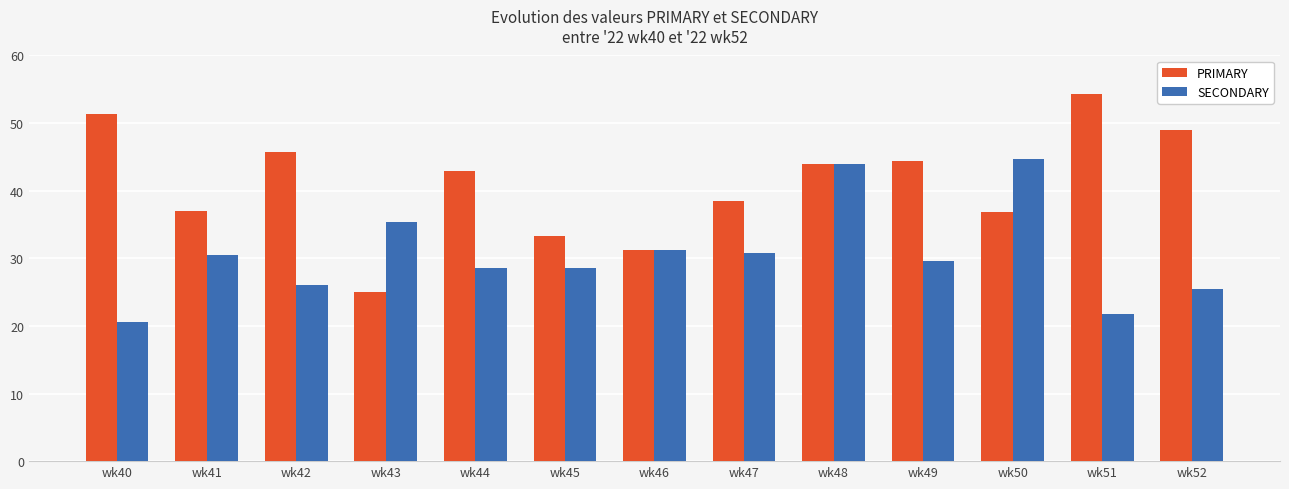

The value of SECONDARY at wk41 is 30.4. True or false?

True